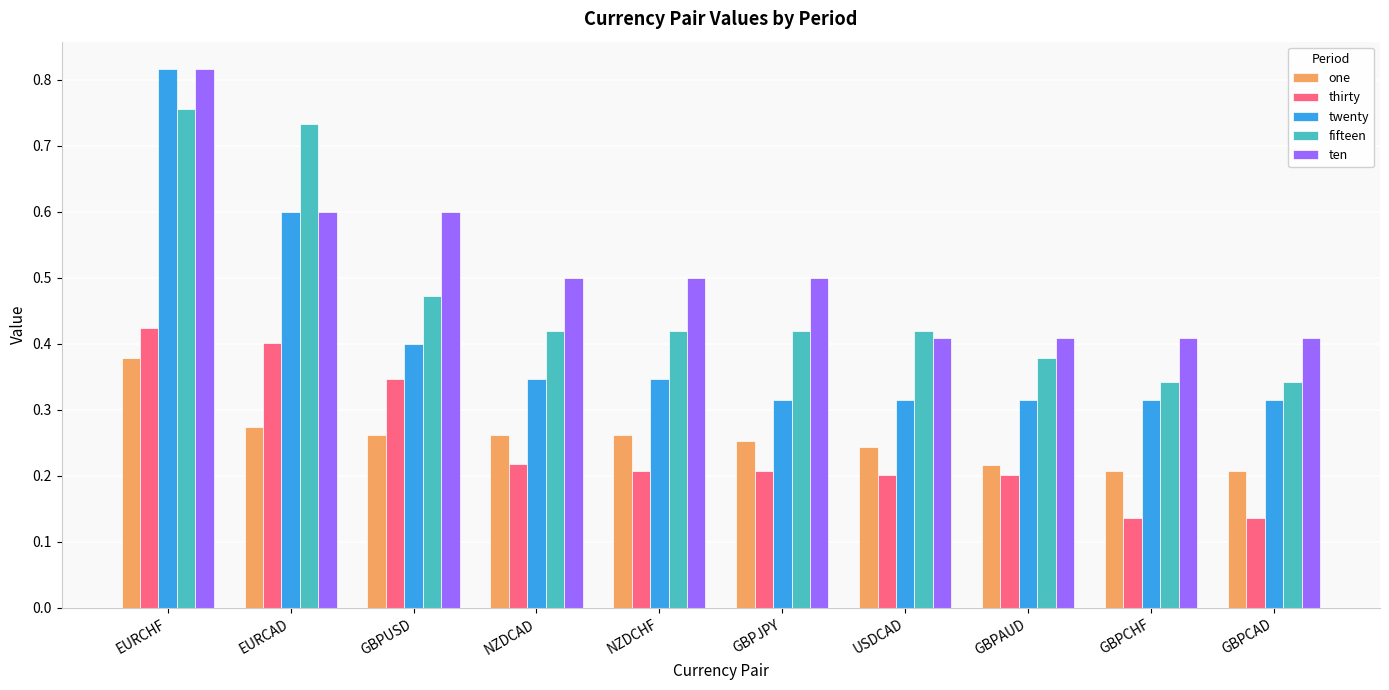

At which label does ten reach its peak?

EURCHF